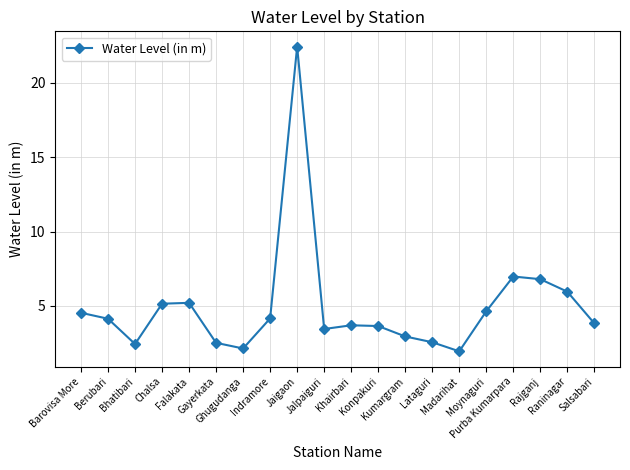

How many interior local peaks (higher than both neighbors) does the data have?

4